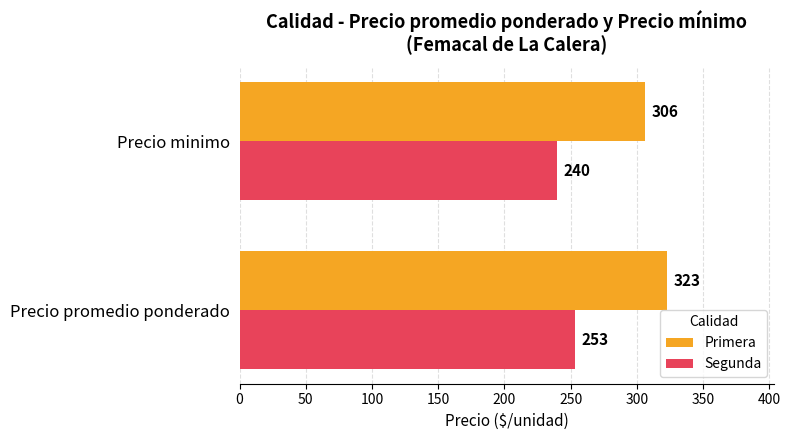

What is the greatest value displayed?

323